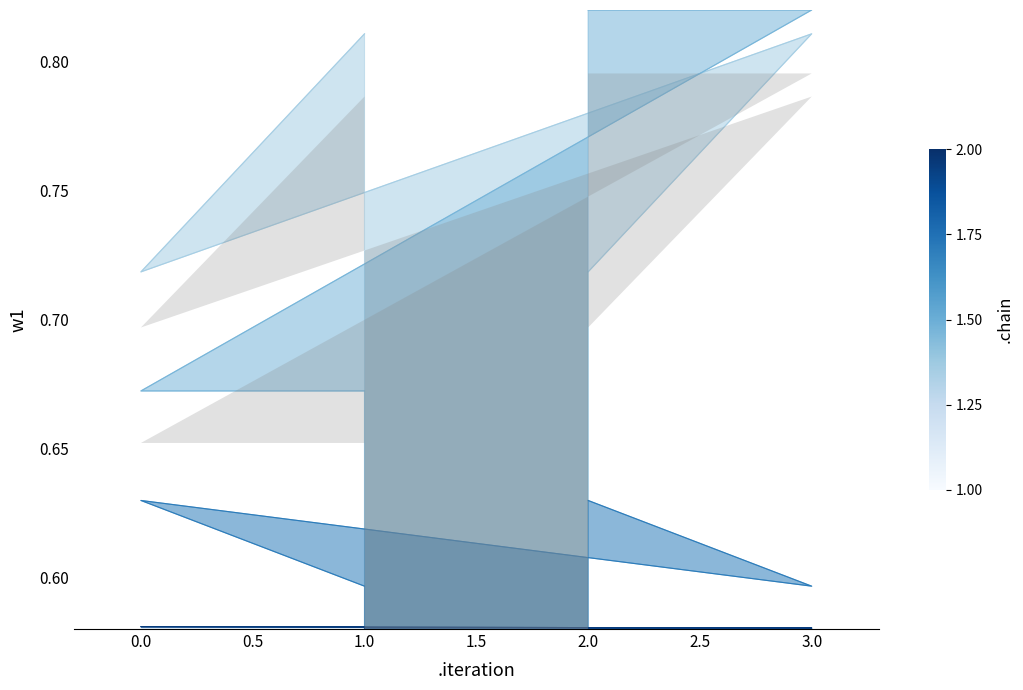

At how many categories does at least one series exceed 0?

4